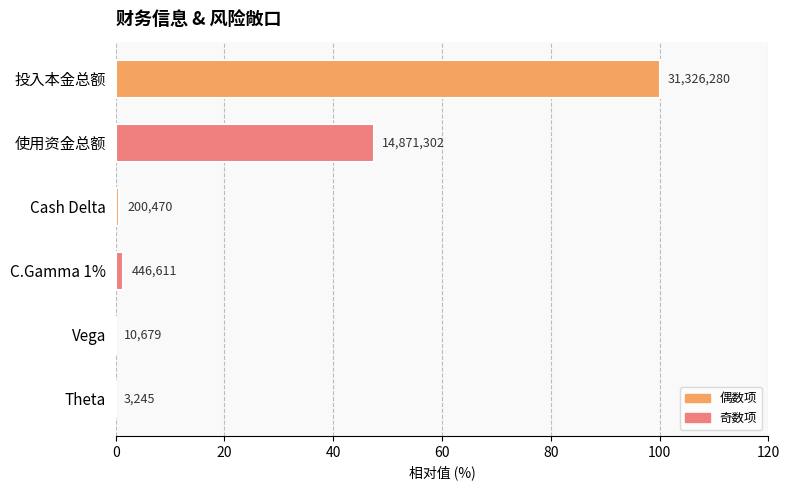

What is the greatest value displayed?

100.0